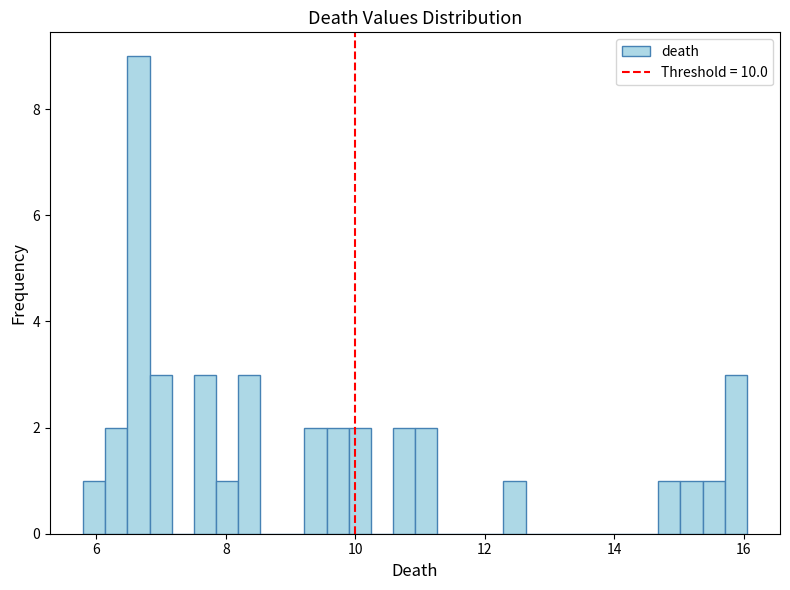

Read against the x-axis, roughly where is the centre of the tallest bar?

6.6